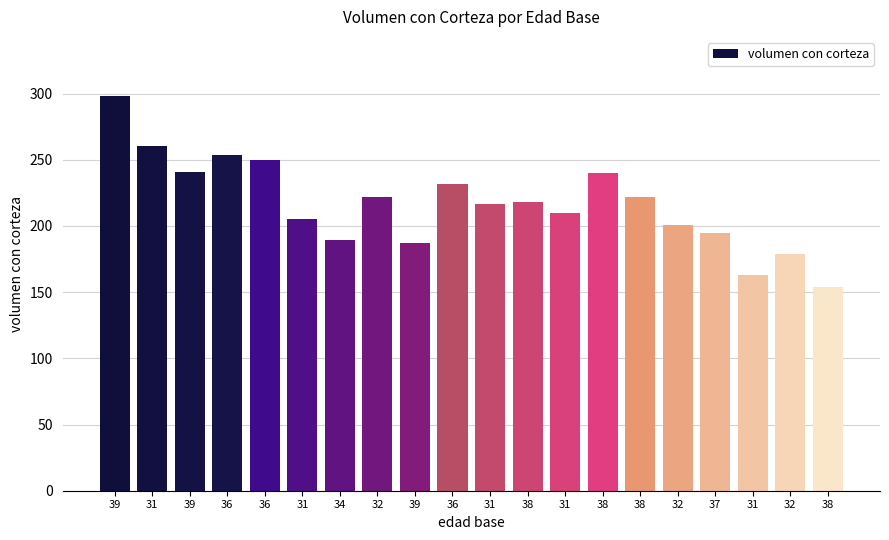

At which label does the data first exceed 218?

39